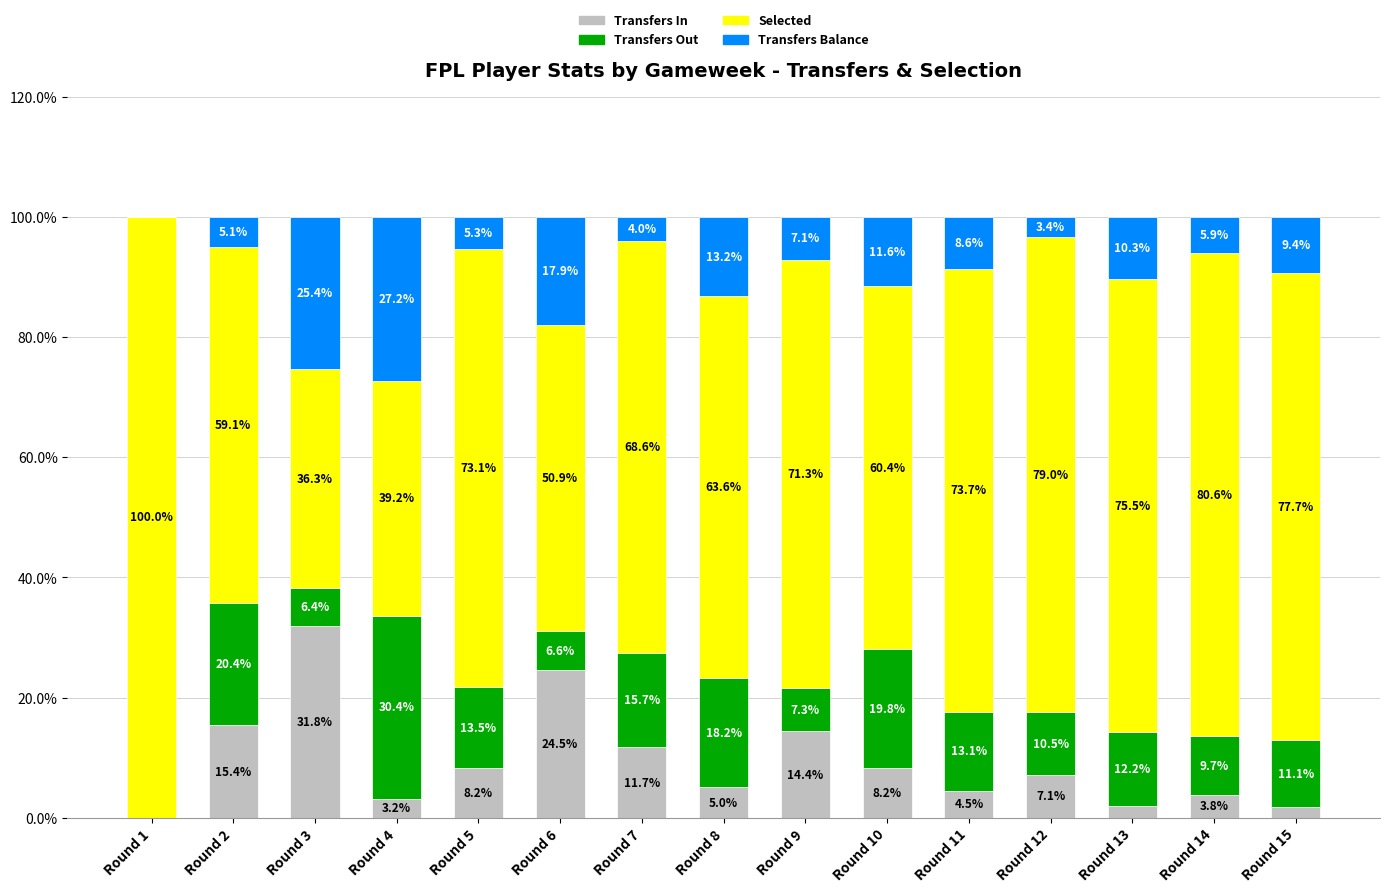

Count the number of data series in this chart.

4